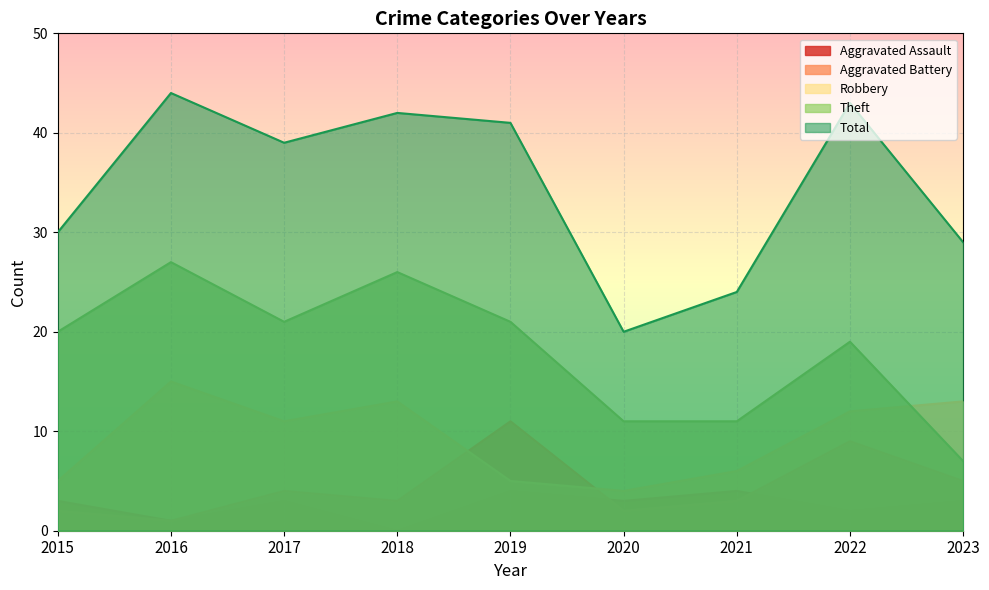

What is the sum of all Aggravated Battery values?

40